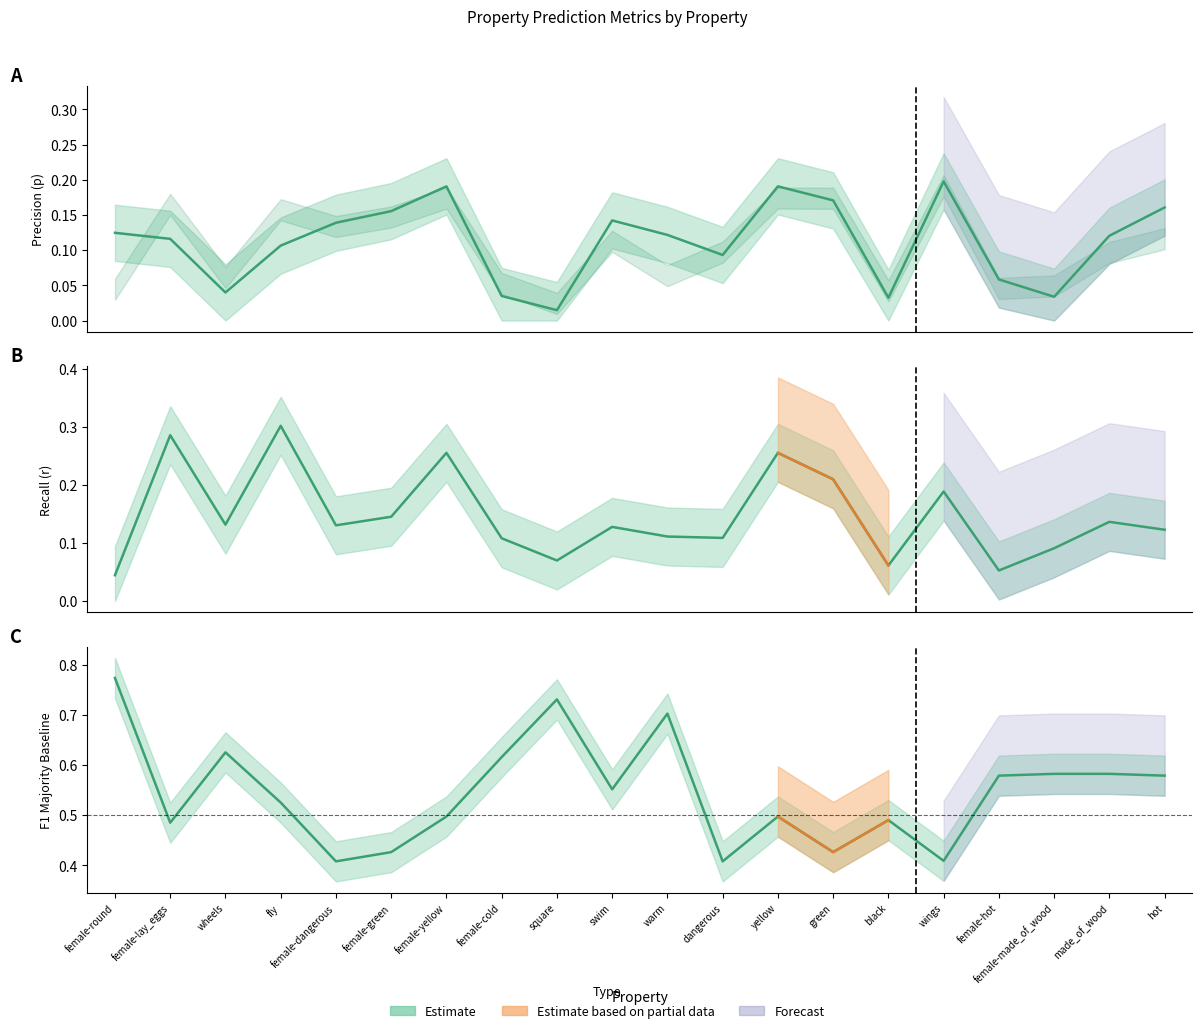

What is the label of the 18th point from the left?

female-made_of_wood